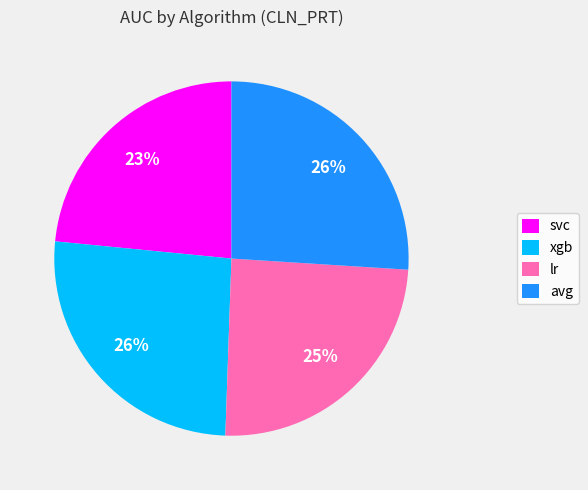

Which has a higher value, svc or avg?

avg